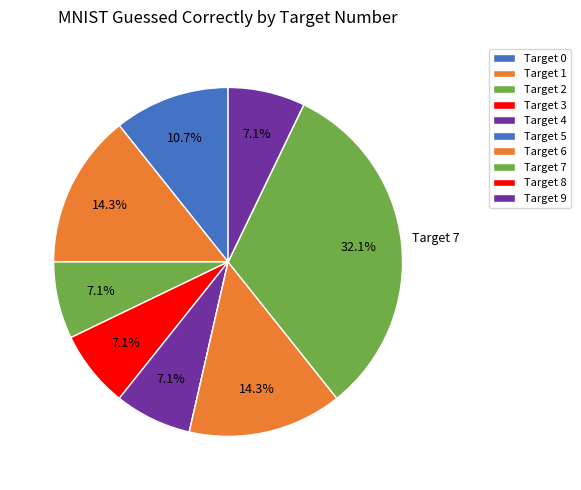

Rank the categories by value from lowest to highest.

5, 8, 2, 3, 4, 9, 0, 1, 6, 7